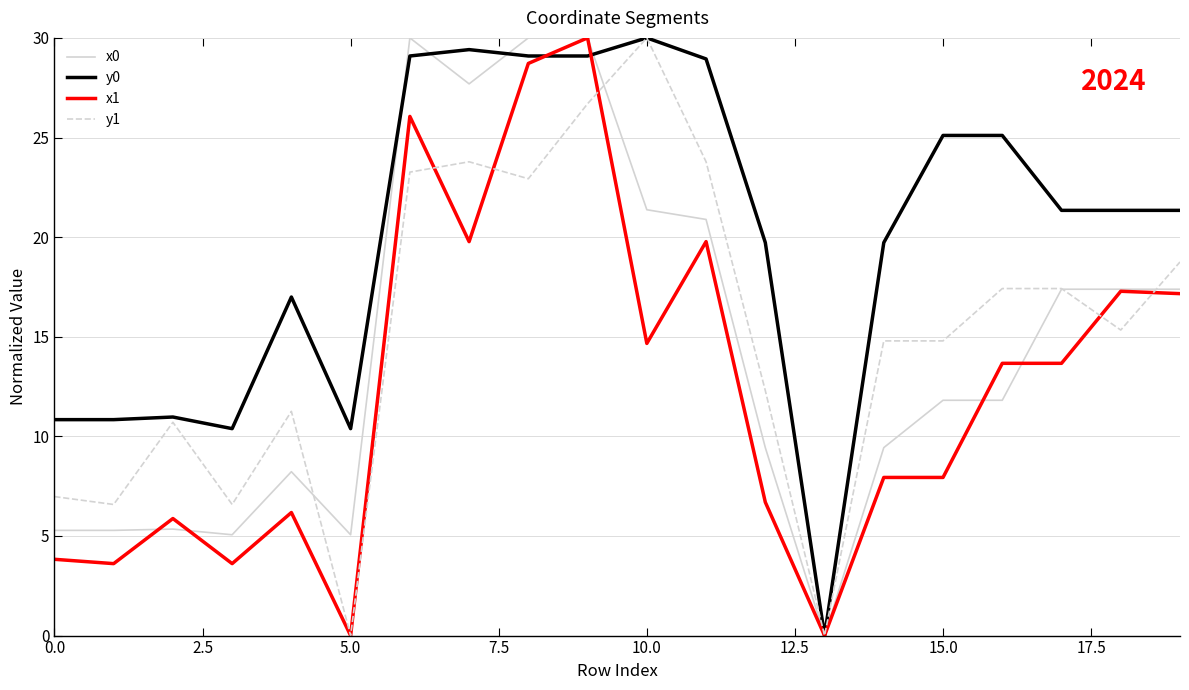

What is the difference between the second highest and minimum values in the y1 series?

26.7